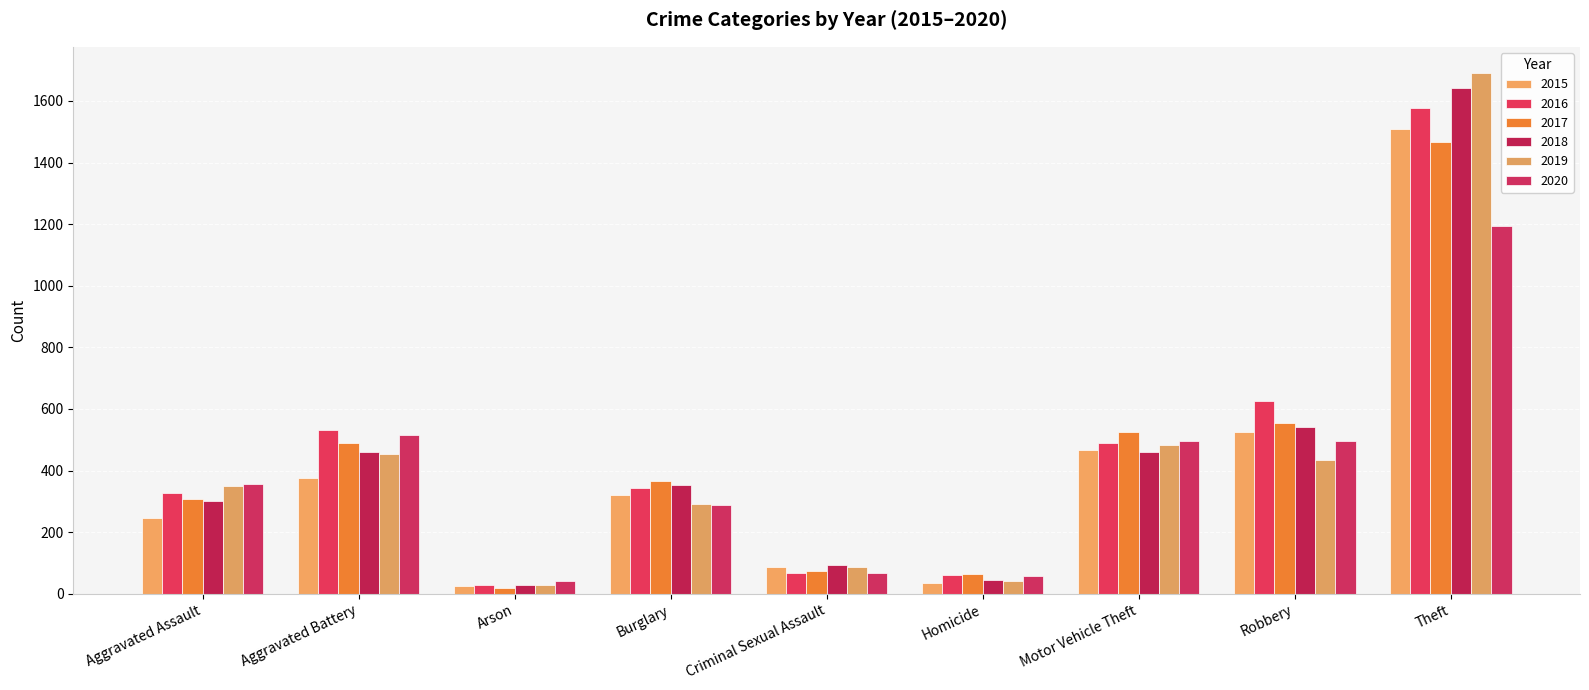

What position from the right is Aggravated Assault?

9